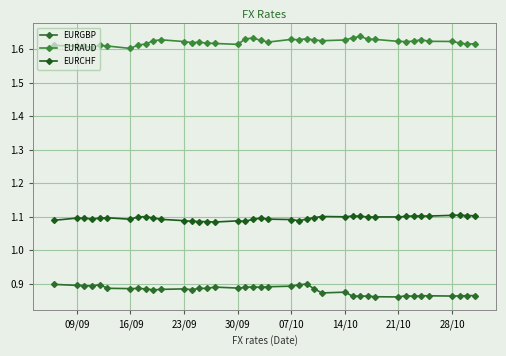

Is this an area chart (filled region under the line)?

No